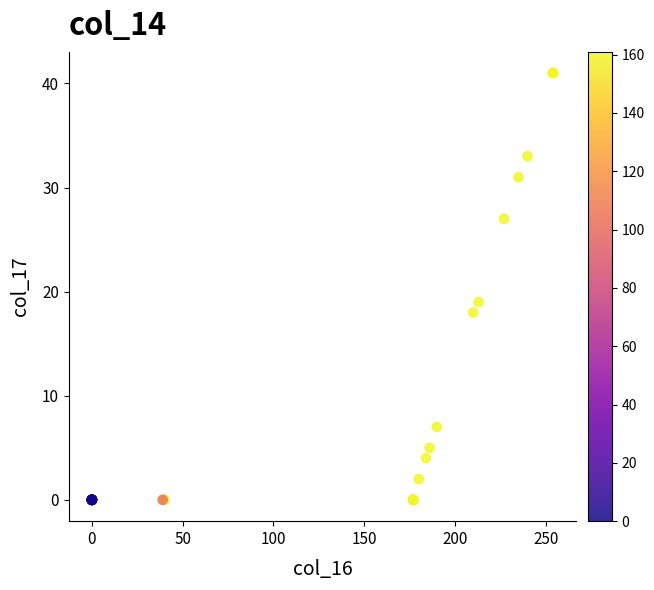

What Y value in the scatter plot is closest to 20?

19